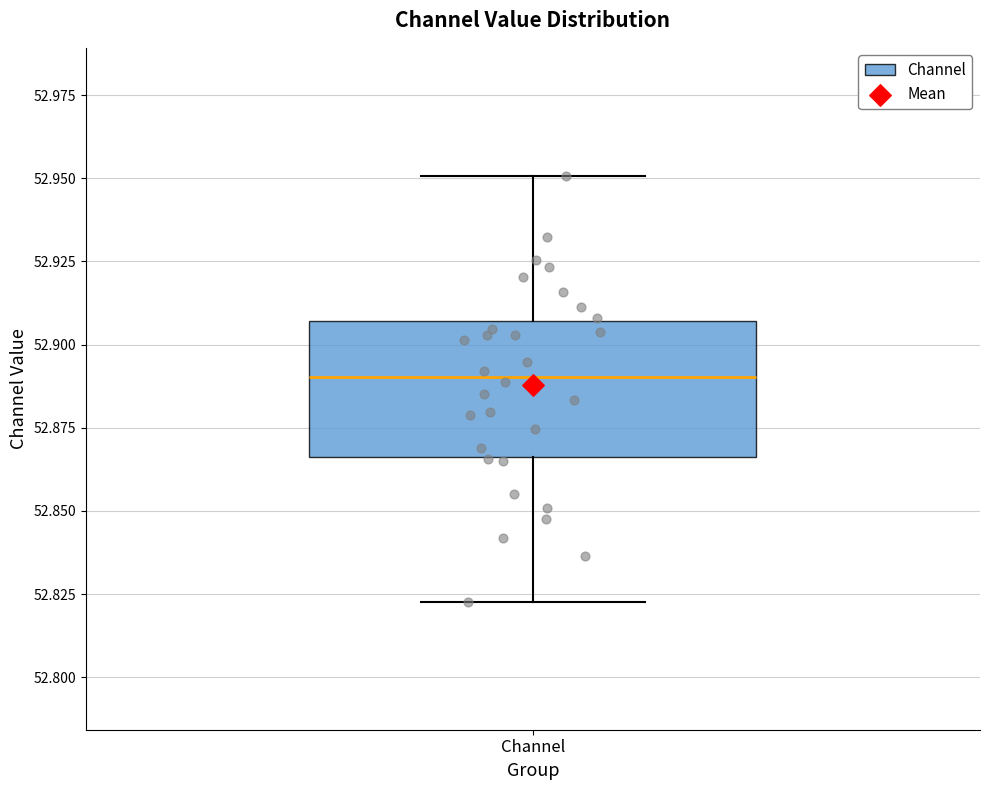

Transcribe this box plot: give where the median line is, the range the box spans, and where the two whiskers end, as read against the y-axis. The values are not printed on the chart, so give them approximately, as read against the axis.

median 52.890, box 52.865 to 52.905, whiskers 52.825 to 52.950